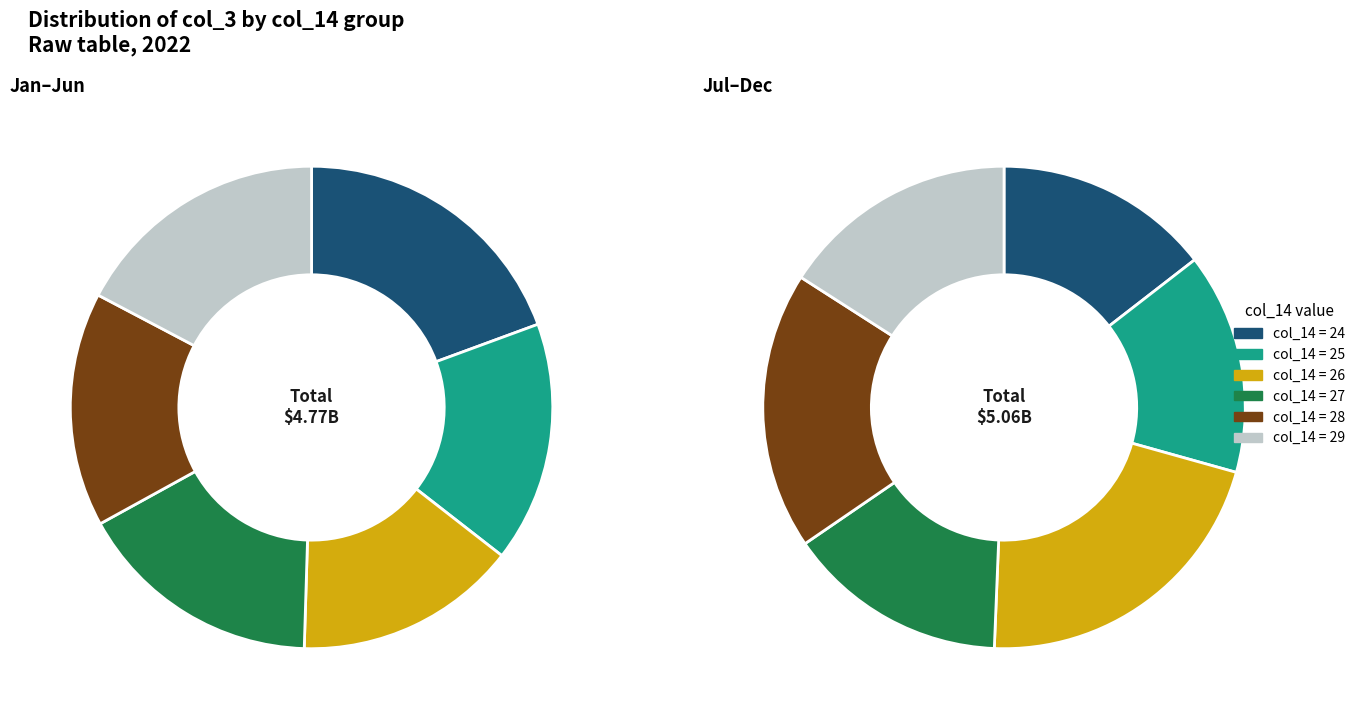

What percentage is the 4 slice, to the nearest percent?

12%